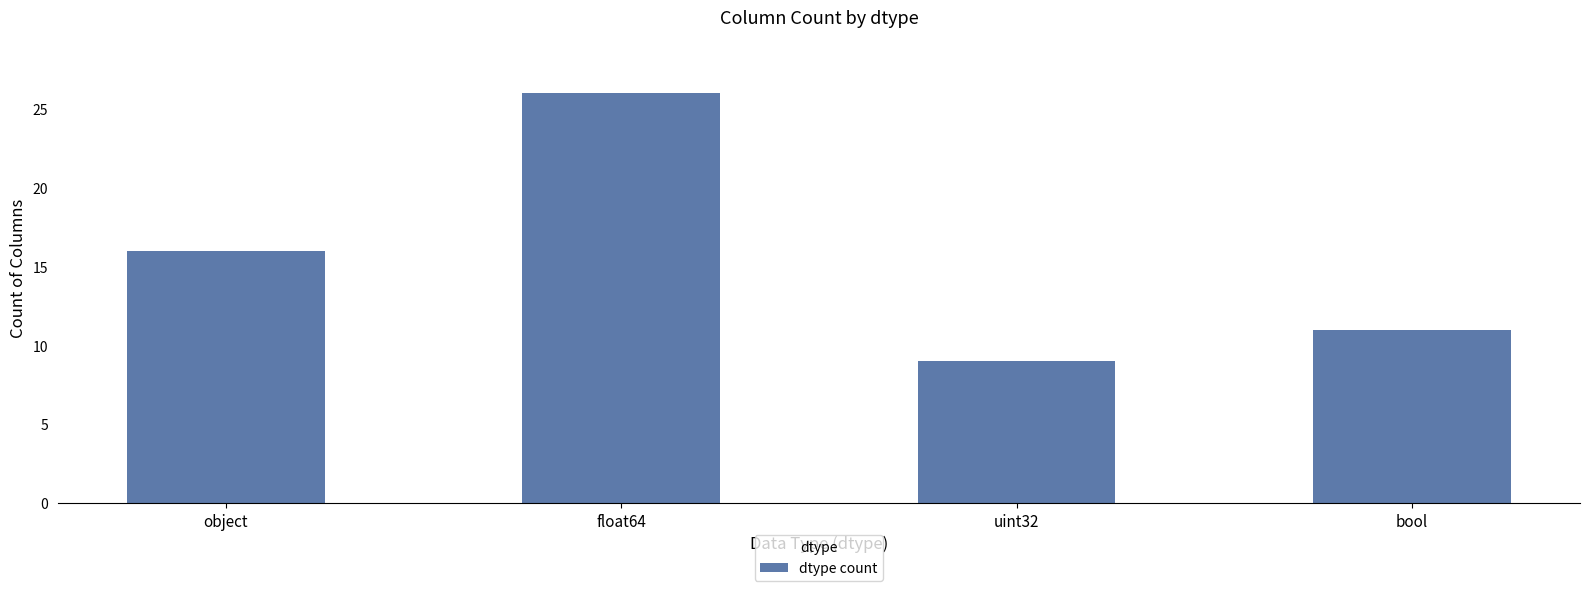

What is the smallest value displayed?

9